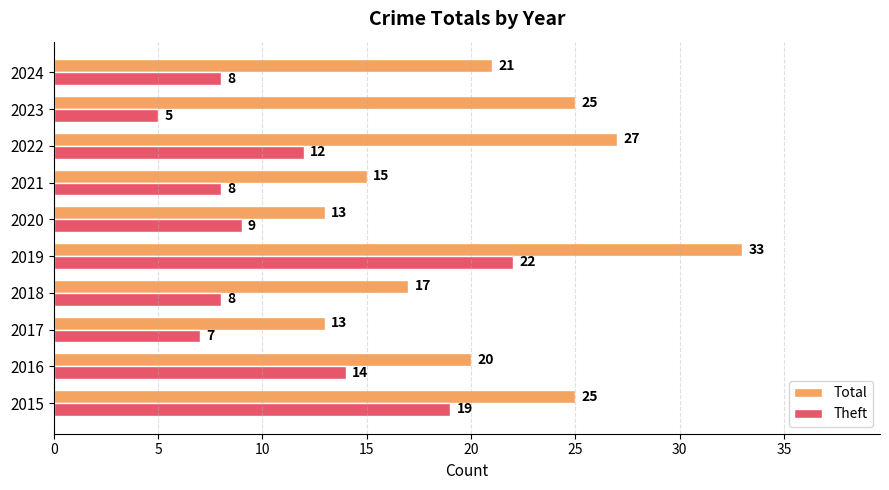

Which category has the lowest value across all series?

2023